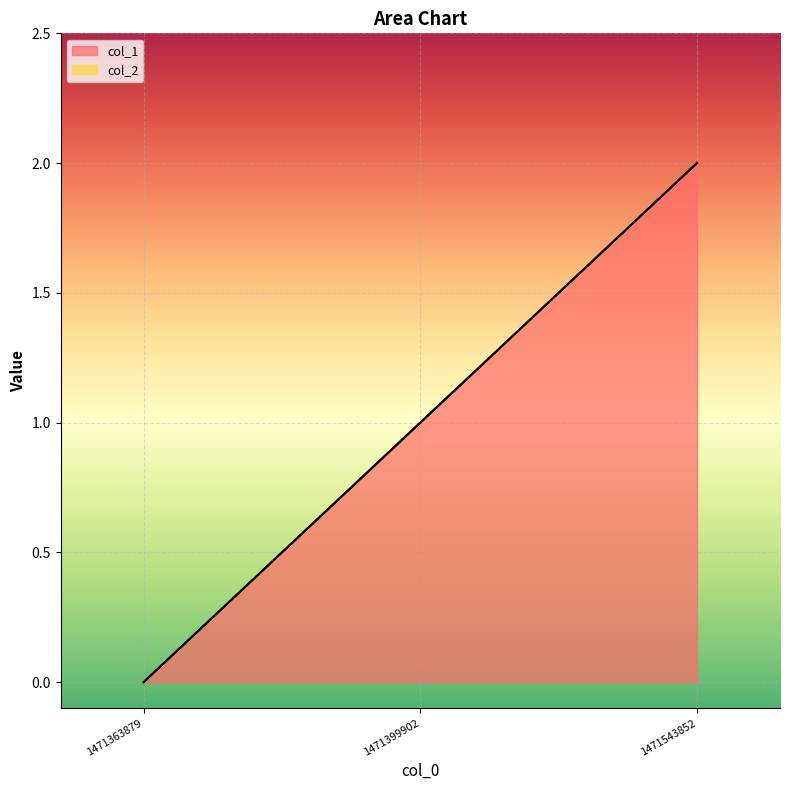

Is it true that the value at 1471363879 is 0?

True